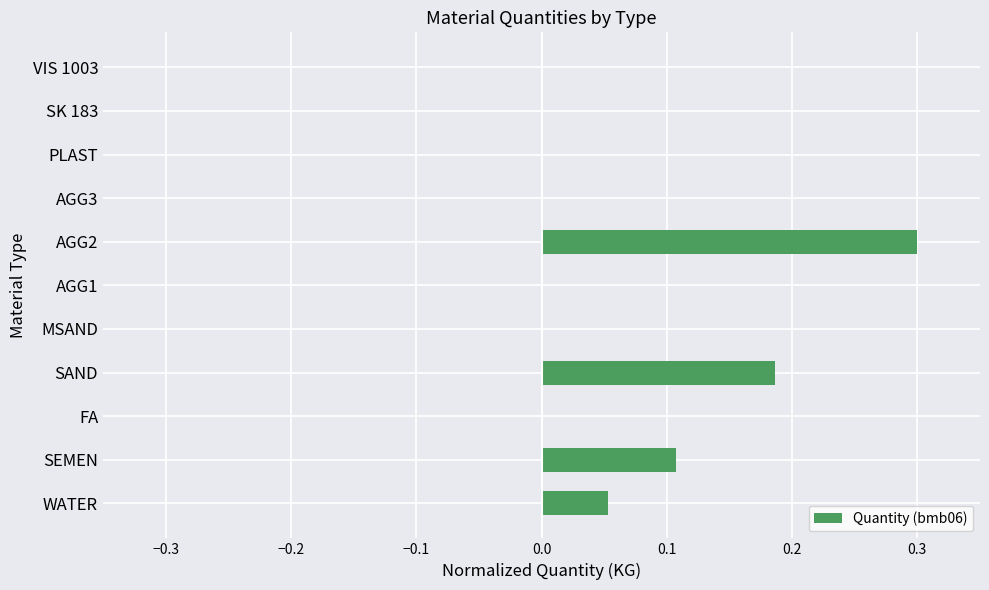

What is the change in value from WATER to SAND?

+0.1